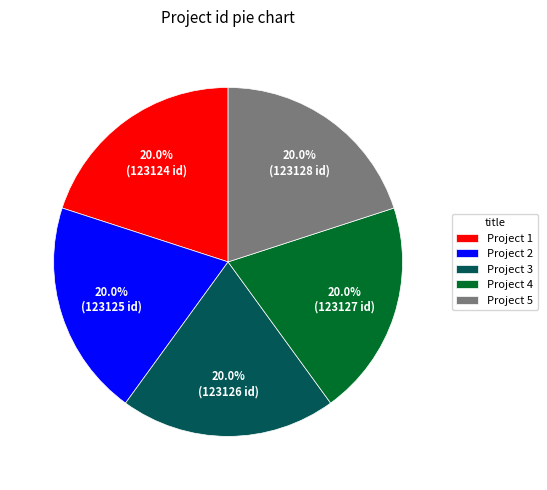

To the nearest percent, what portion does Project 5 represent?

20%